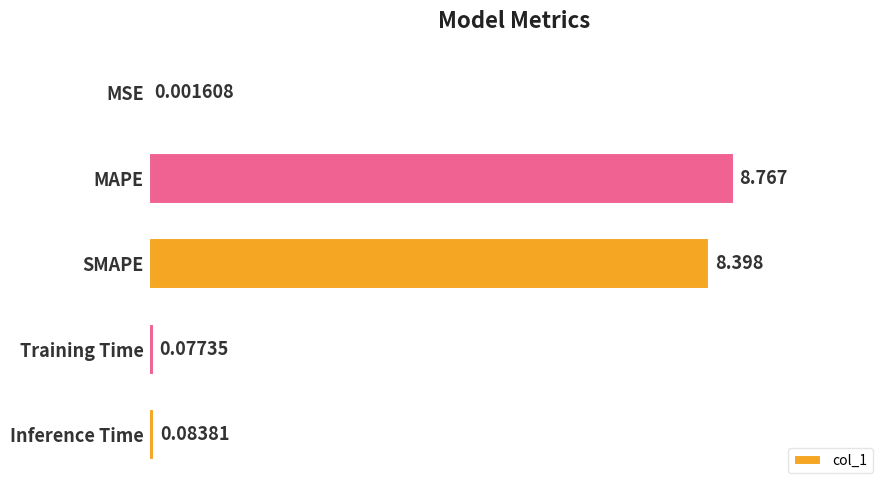

Between Inference Time and SMAPE, which is larger?

SMAPE